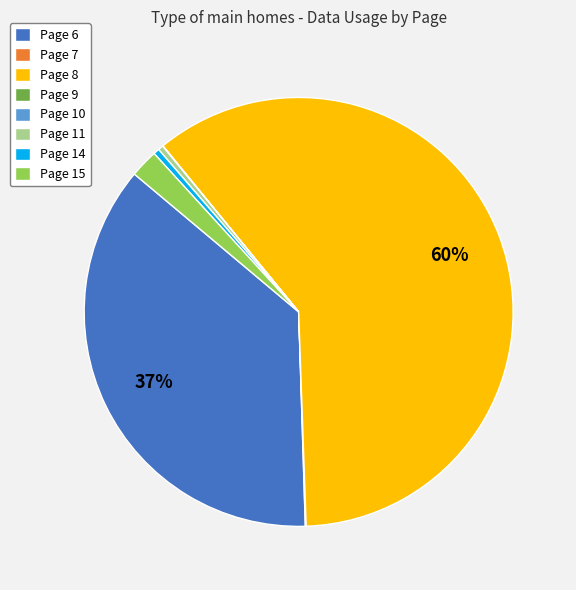

Which category has the biggest portion of the pie?

Page 8